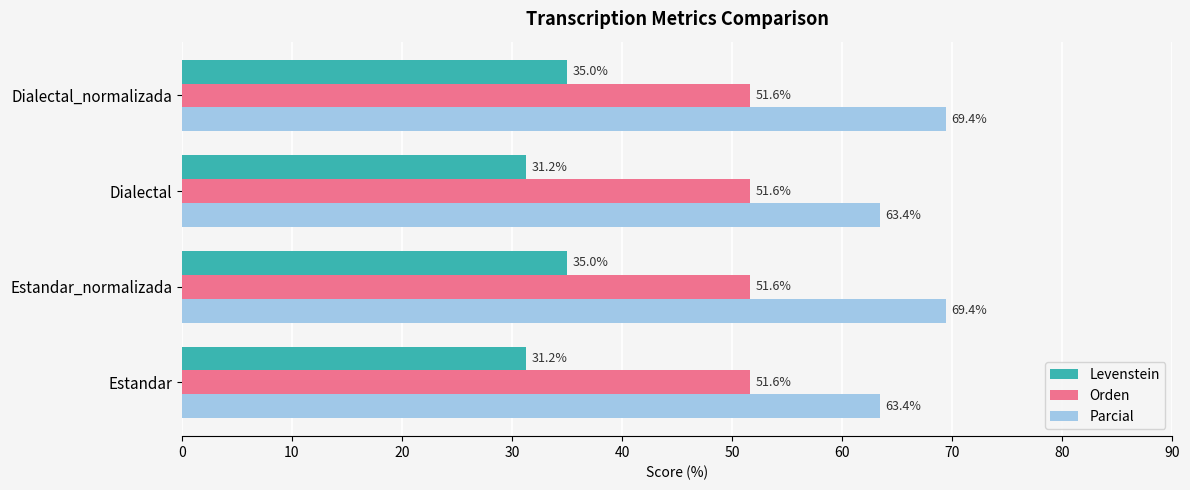

Which series has the largest range (max minus min)?

Parcial